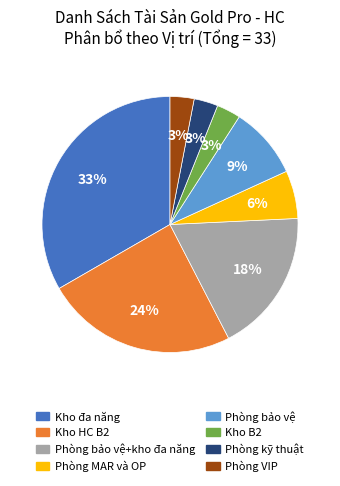

How many segments does this pie chart have?

8